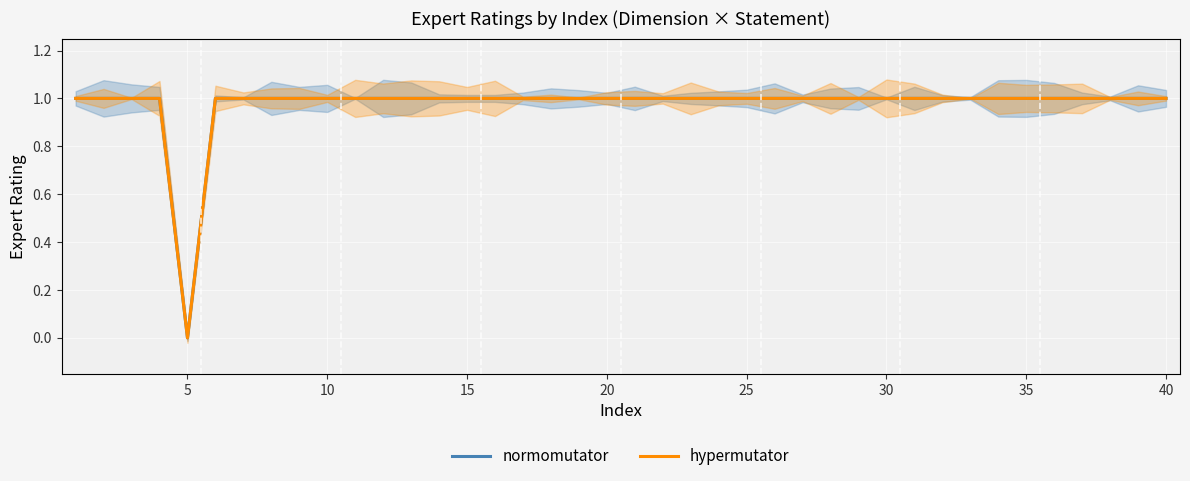

True or false: normomutator and hypermutator intersect in this chart.

False